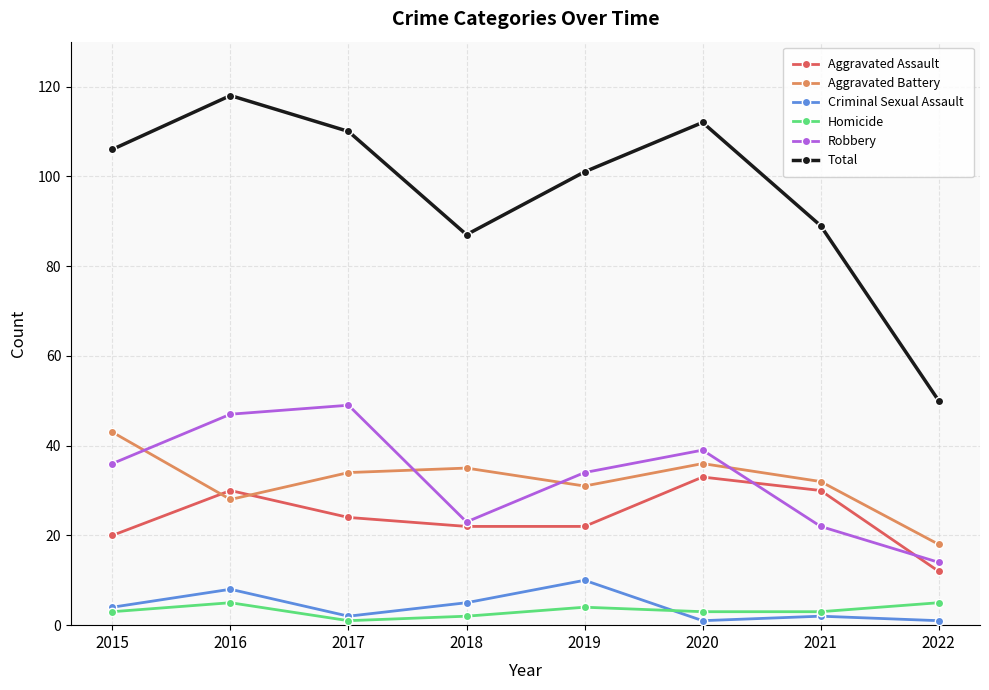

Is it true that Robbery equals 49 at 2017?

True